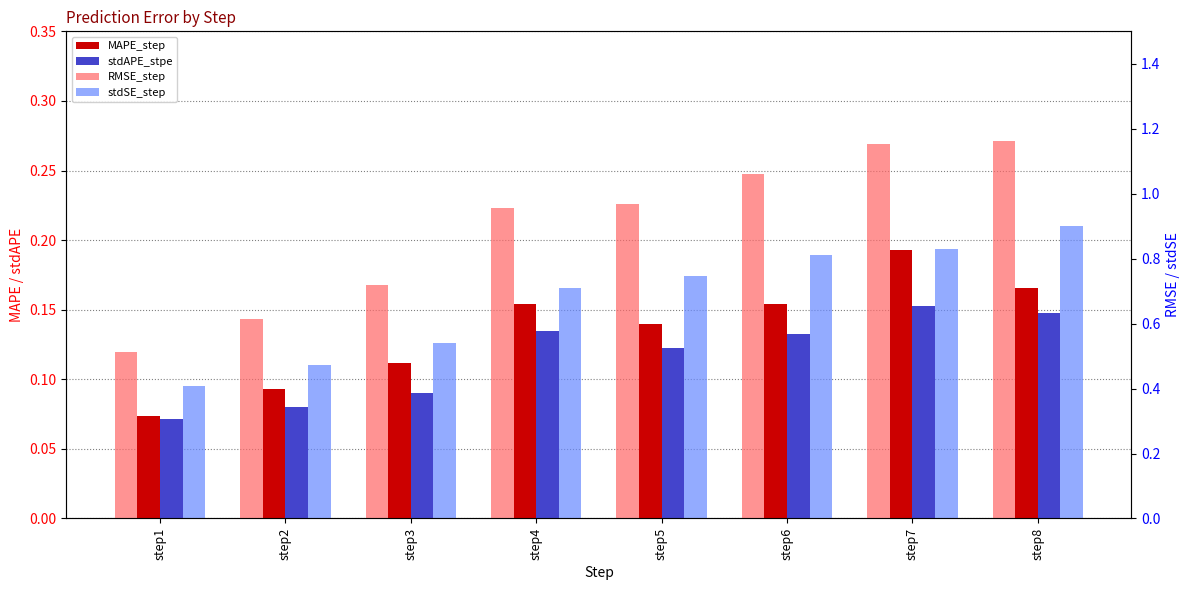

Which has a higher value, step7 or step3?

step7